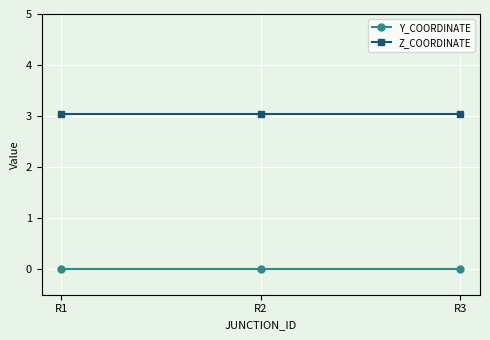

Rank the series by their average value, from highest to lowest.

Z_COORDINATE, Y_COORDINATE